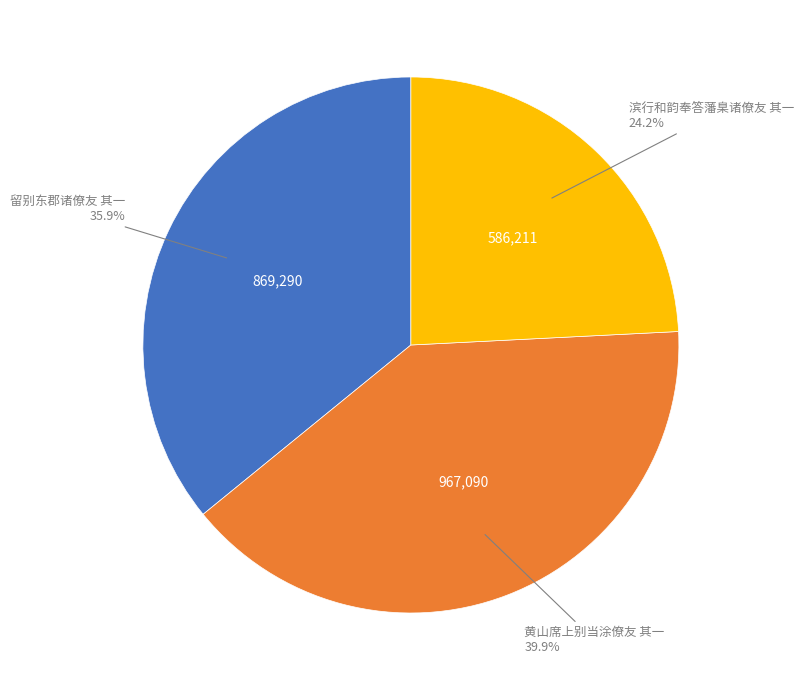

The 滨行和韵奉答藩臬诸僚友 其一 slice represents 24% of the pie. True or false?

True